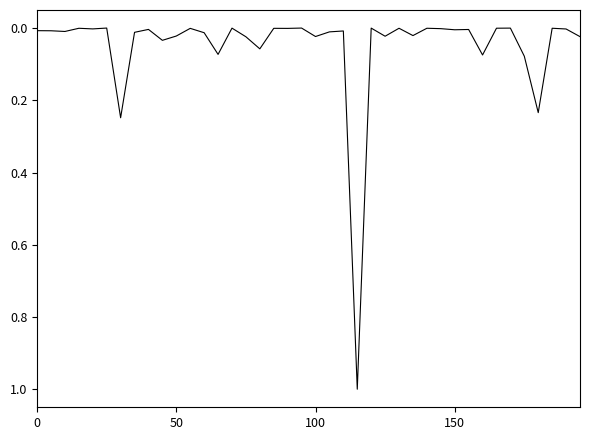

The chart shows a value of 0.0 at 150. True or false?

True